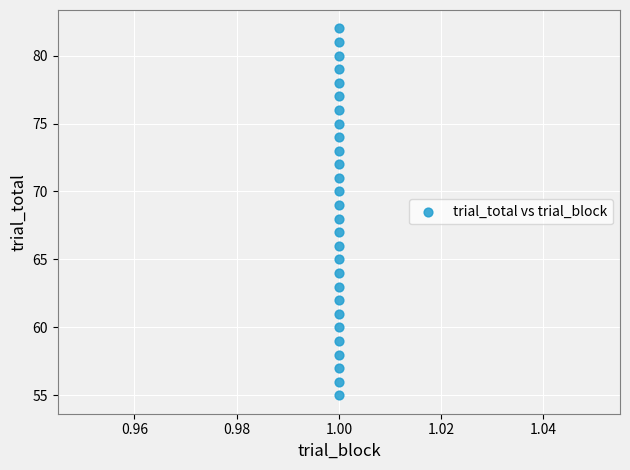

What is the range of Y values (max minus min)?

27